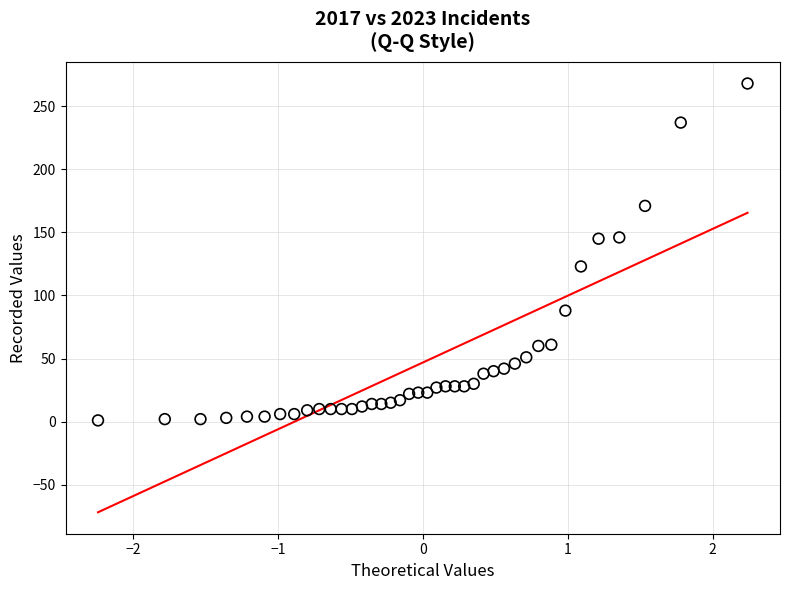

What is the range of Y values (max minus min)?

267